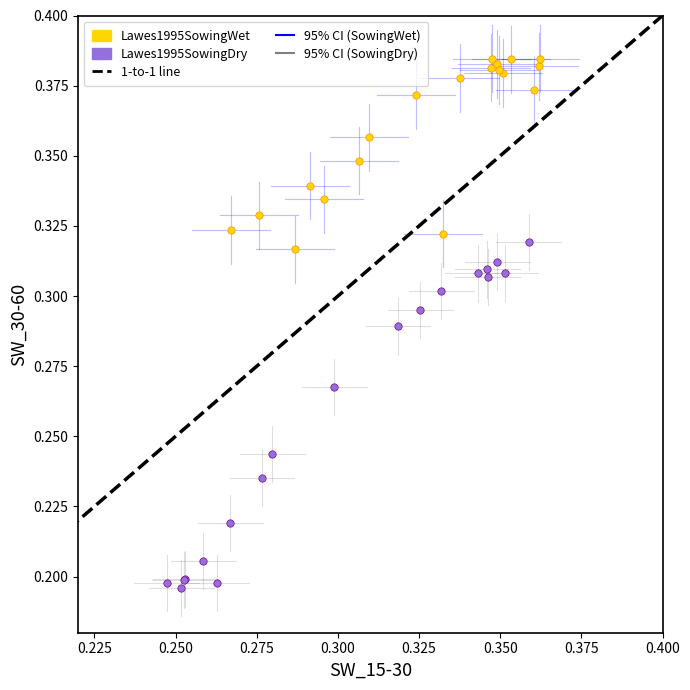

Which series has the widest spread of Y values?

Lawes1995SowingDry